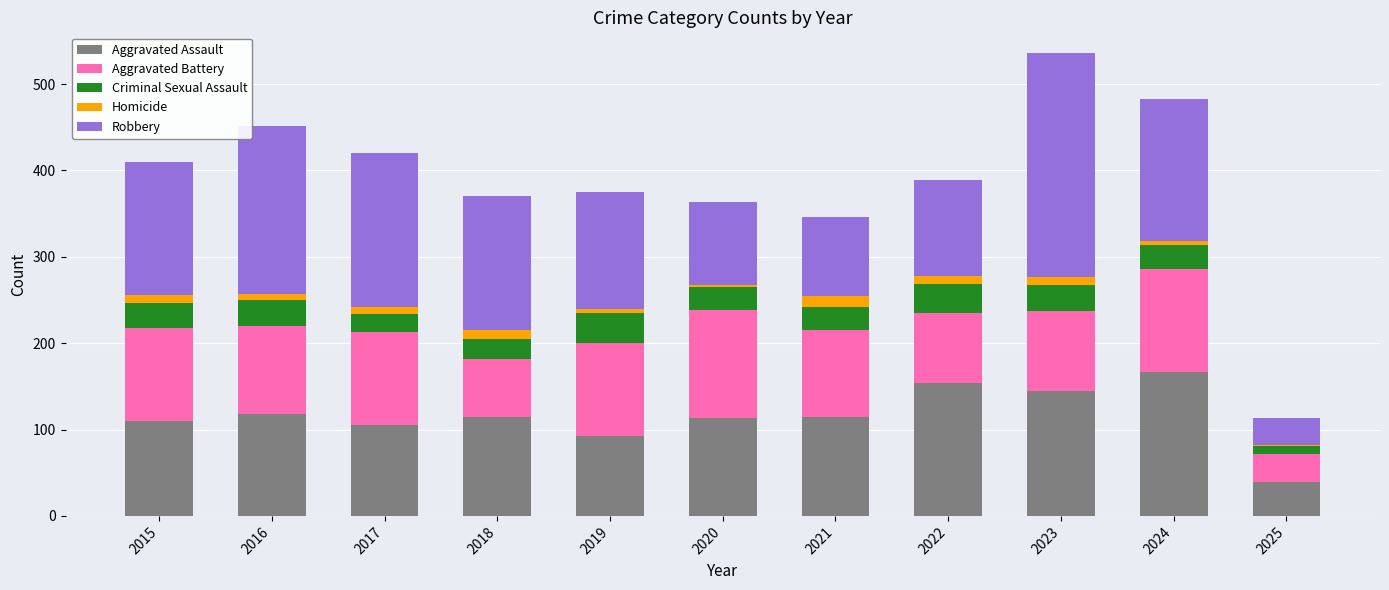

What is the maximum value for Aggravated Assault?

167